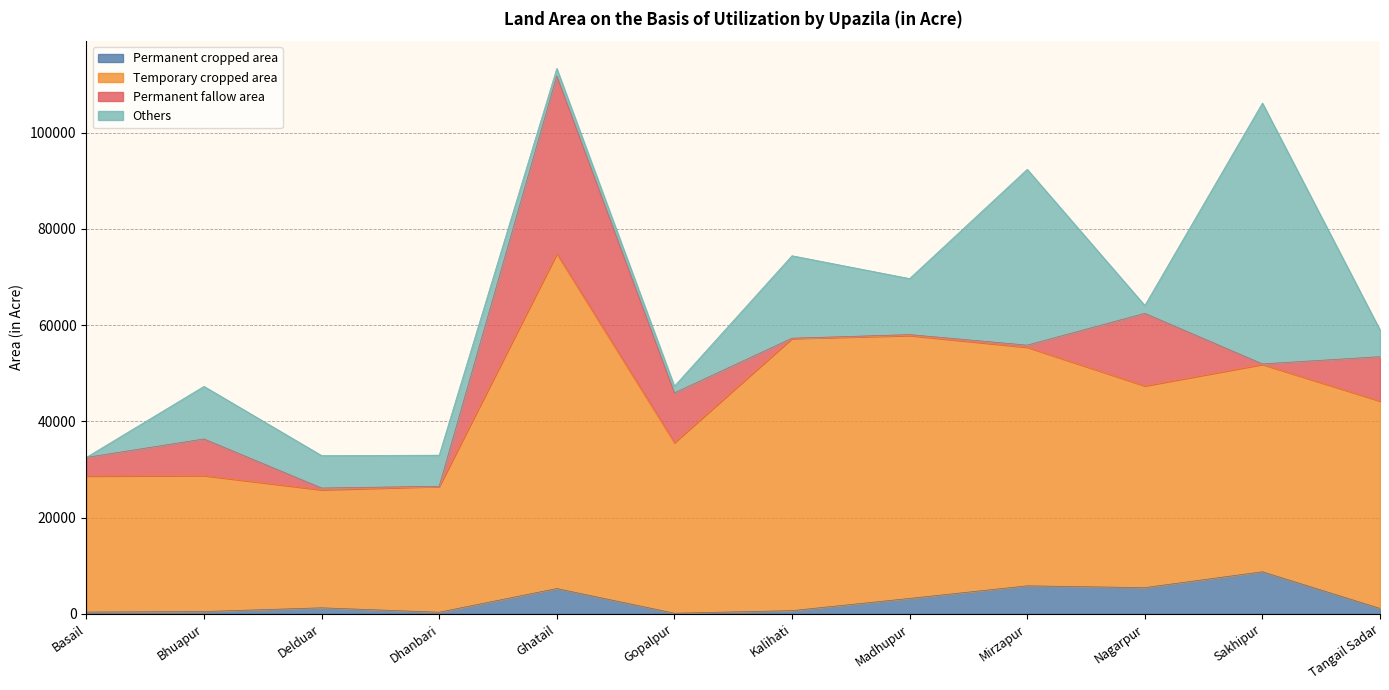

True or false: Permanent cropped area and Temporary cropped area intersect in this chart.

False